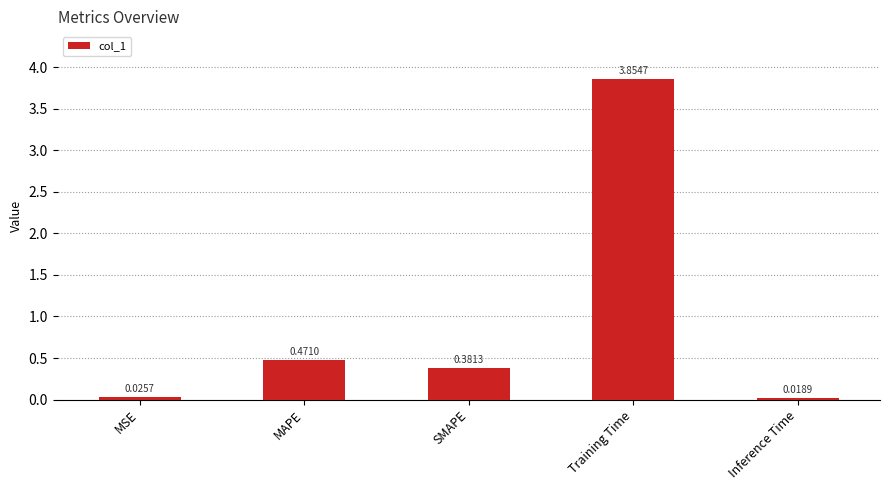

Which category has the highest value across all series?

Training Time